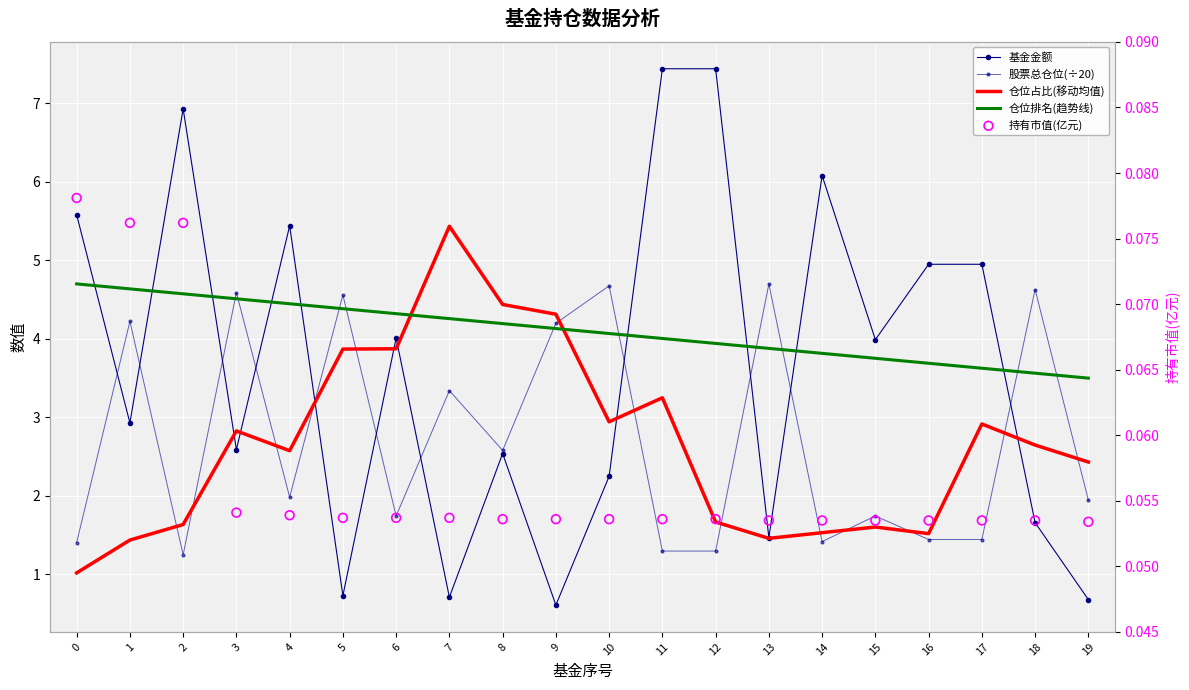

What are all the series names shown in the legend?

基金金额, 股票总仓位(÷20), 仓位占比(移动均值), 仓位排名(趋势线), 持有市值(亿元)